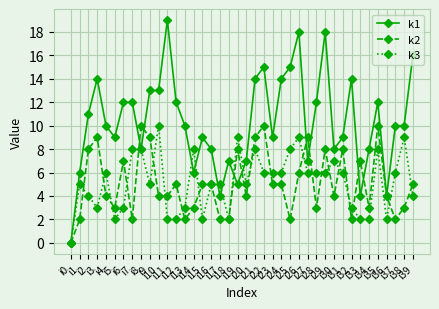

How many categories are shown in the chart?

40